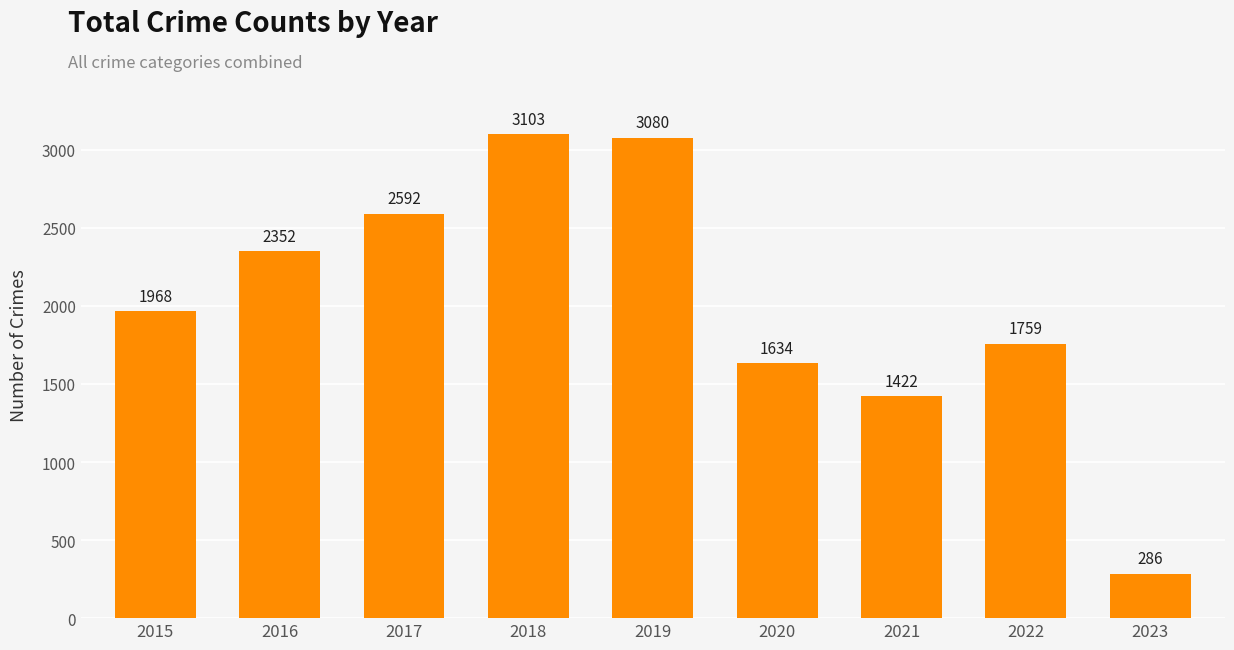

Approximately how many times larger is the value at 2021 compared to 2022?

0.8